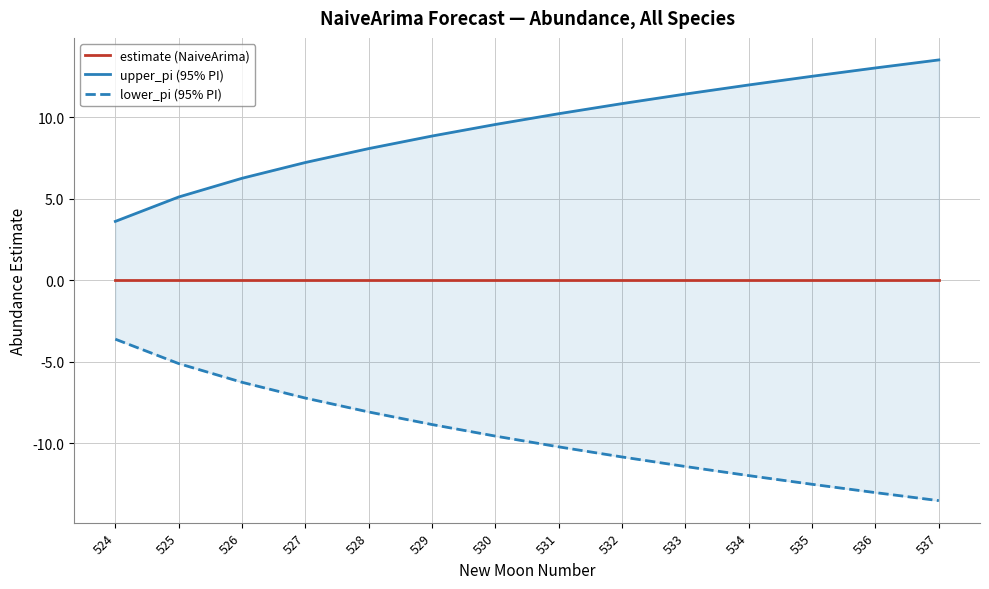

True or false: upper_pi (95% PI) has more than 1 interior local peaks.

False